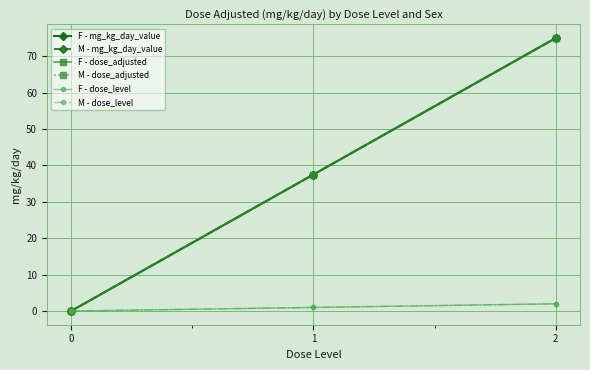

Is this an area chart (filled region under the line)?

No